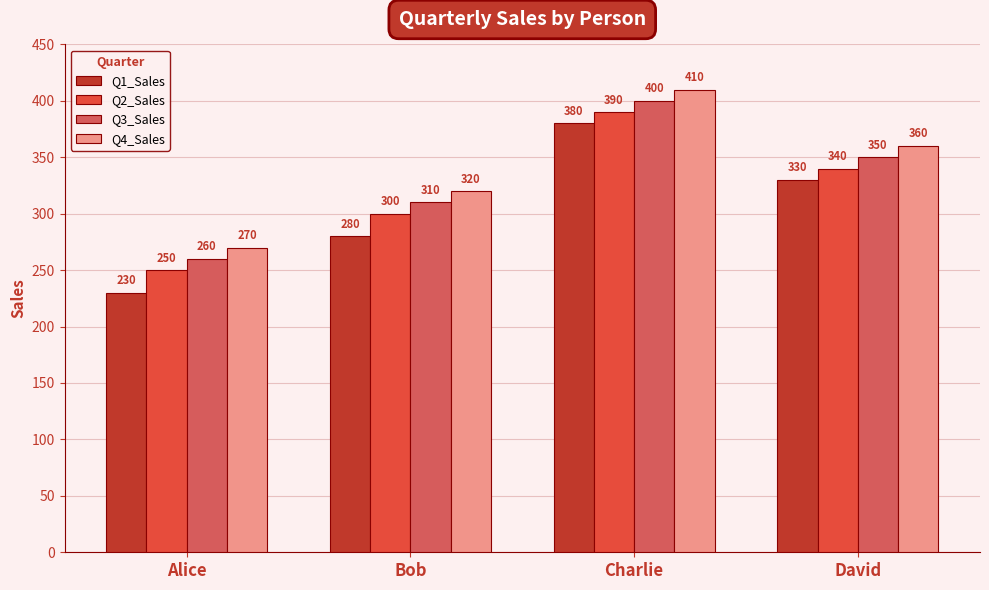

Does the chart contain stacked bars?

No